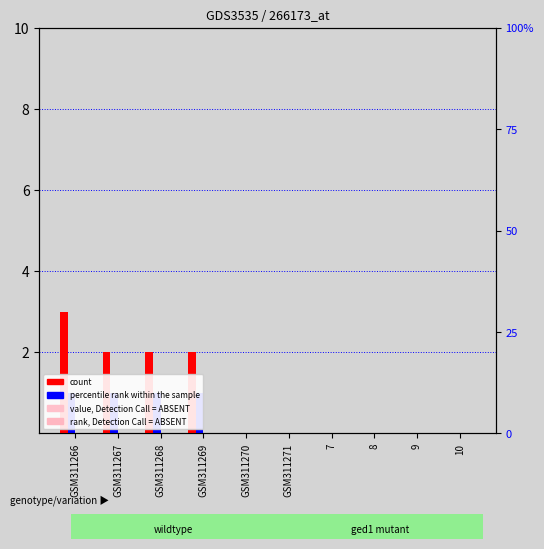

What position from the right is 9?

2